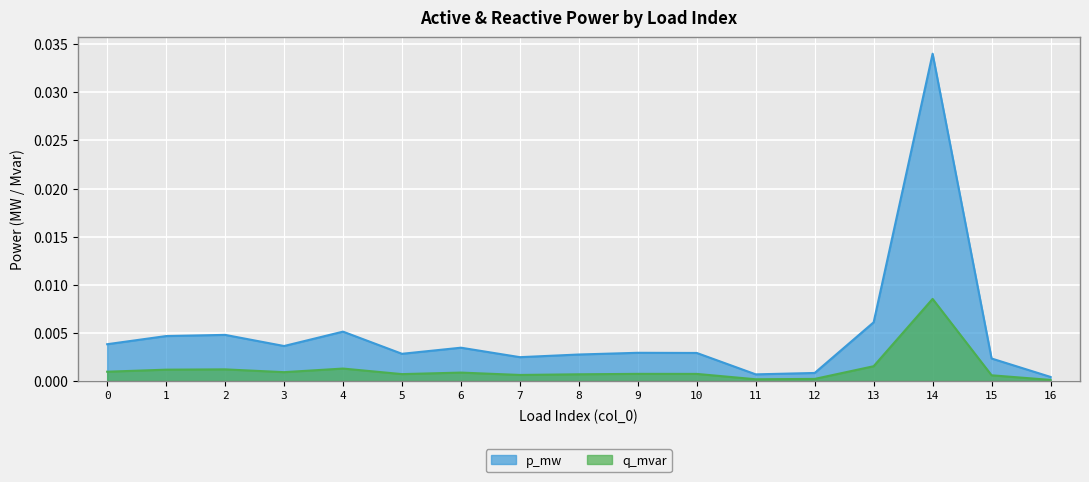

Between 7 and 13, which series saw the biggest shift?

p_mw